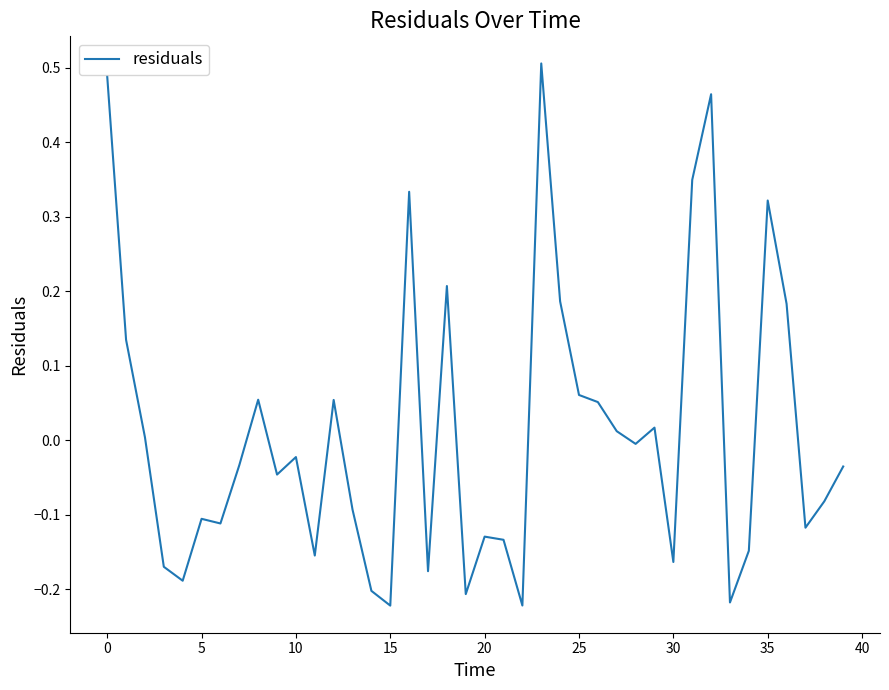

What is the difference between the maximum and minimum values?

0.7